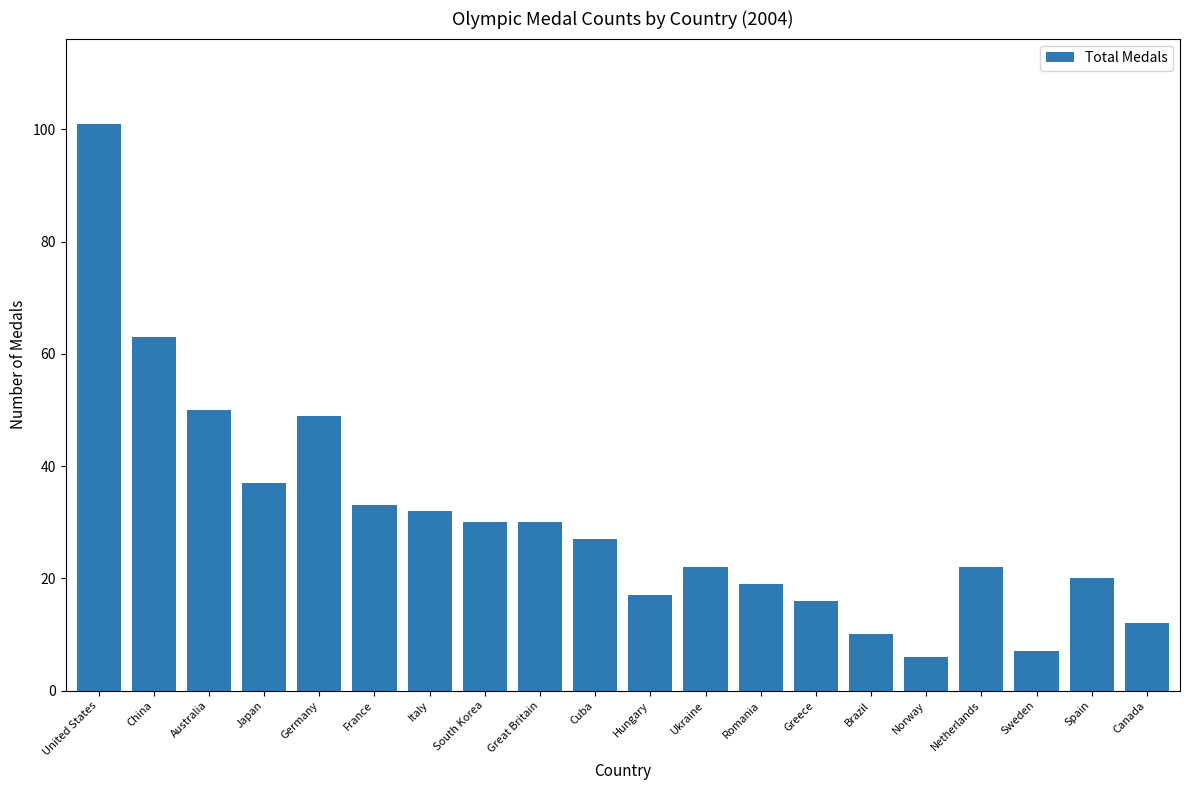

What is the change in value from Germany to Hungary?

-32